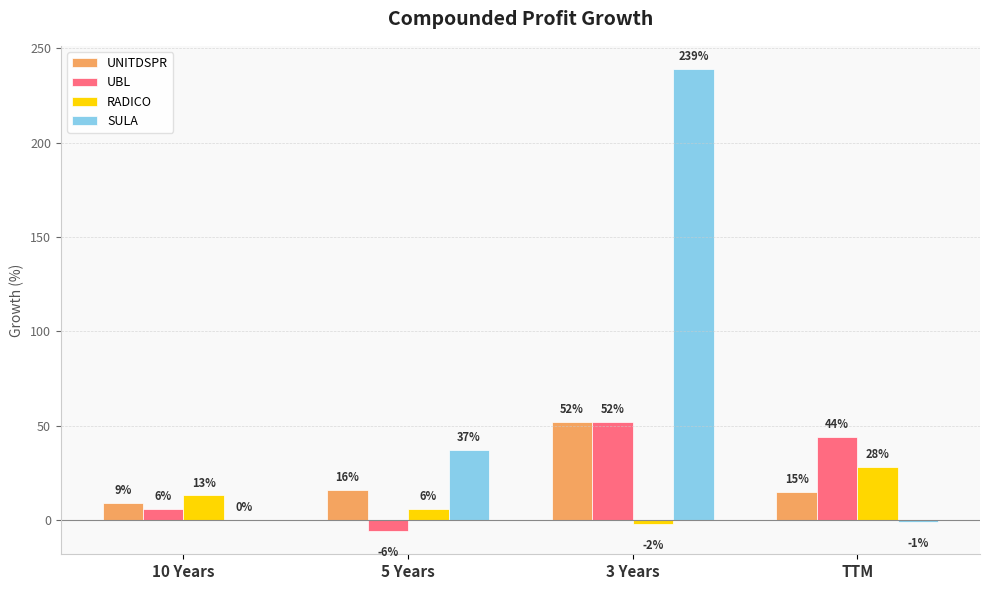

How many positive values does the RADICO series have?

3